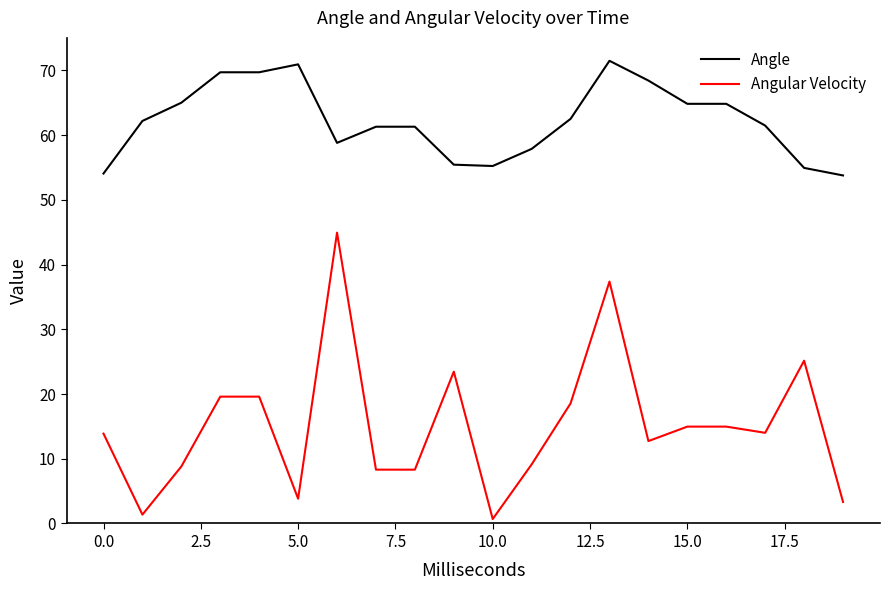

True or false: Angle and Angular Velocity cross at least once.

False